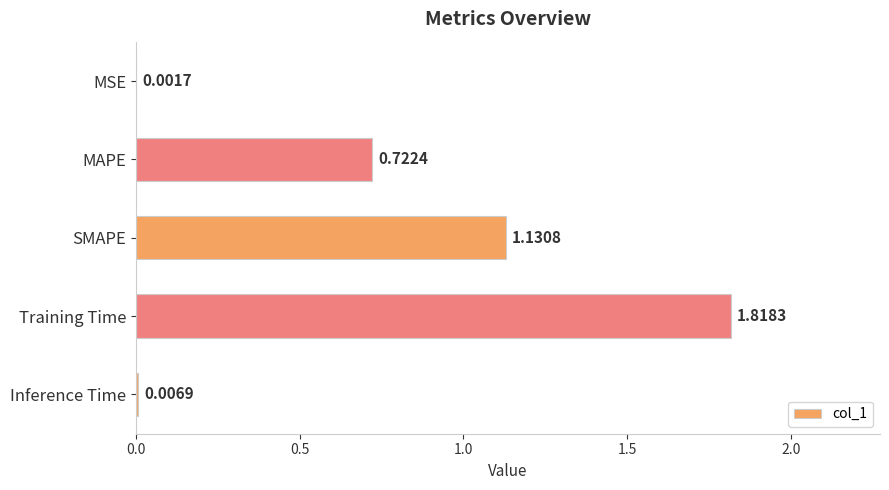

What is the change in value from MSE to MAPE?

+0.7